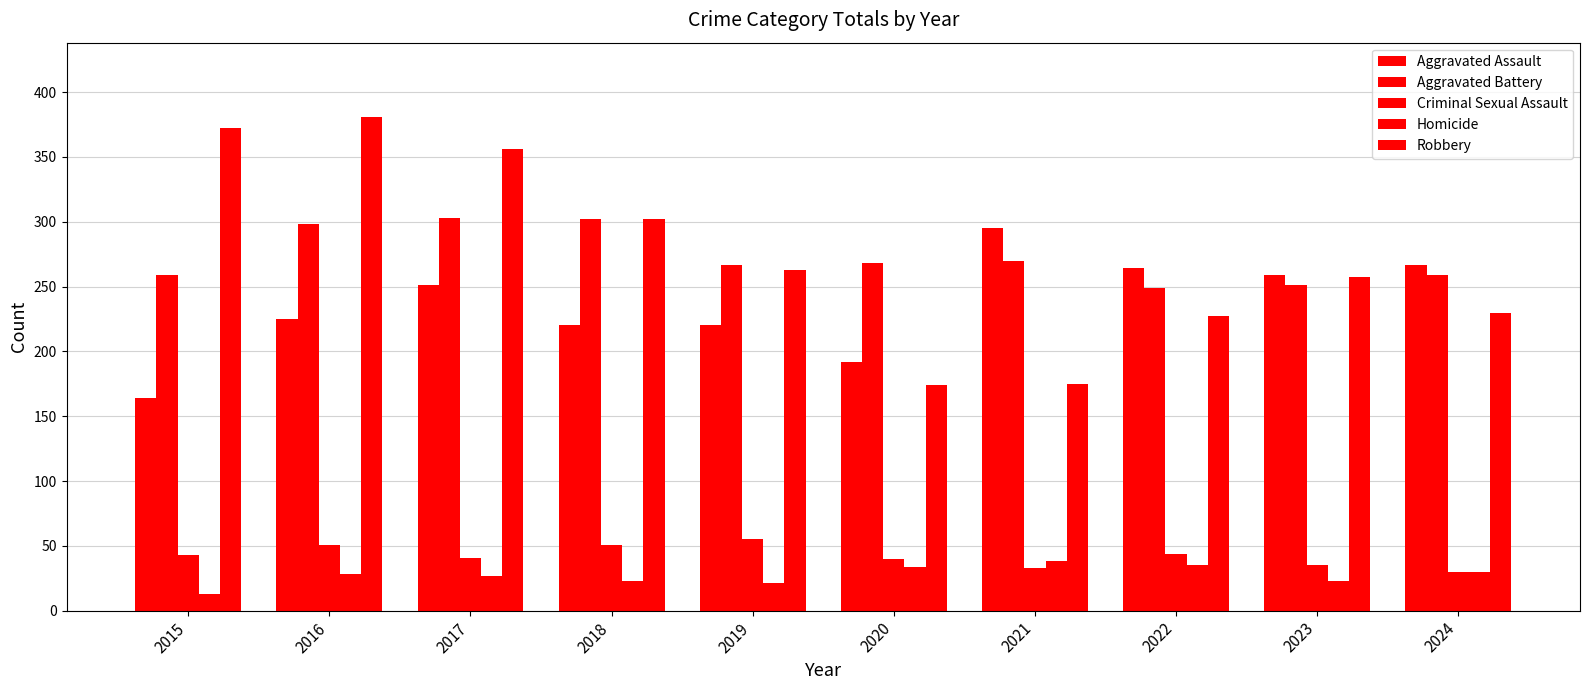

What is the approximate value of Homicide at 2015?

13